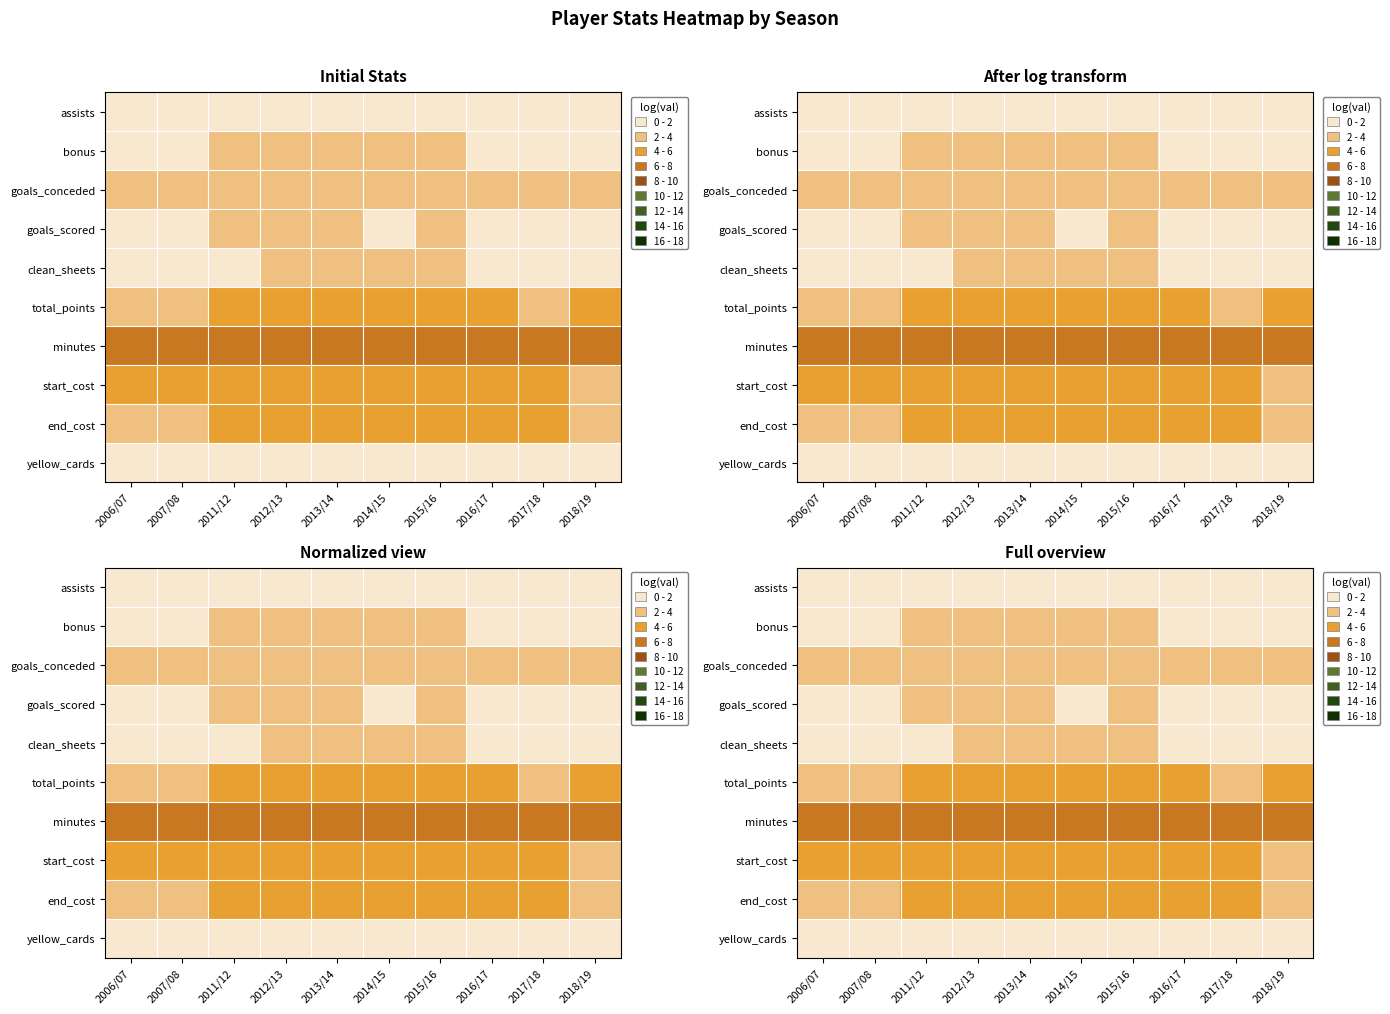

Which category has the lowest value in the end_cost series?

2018/19